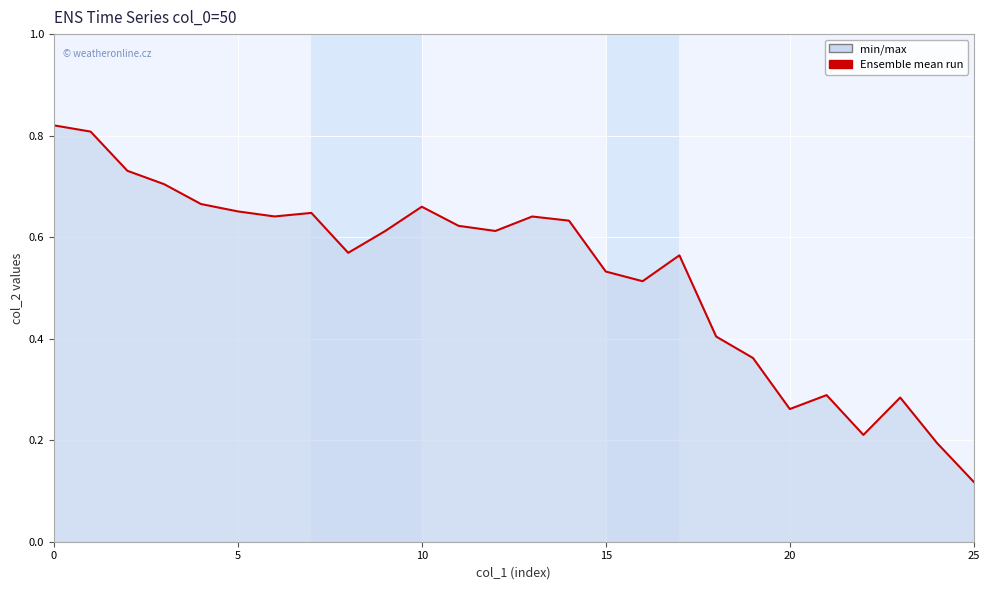

Which category has the lowest value across all series?

25